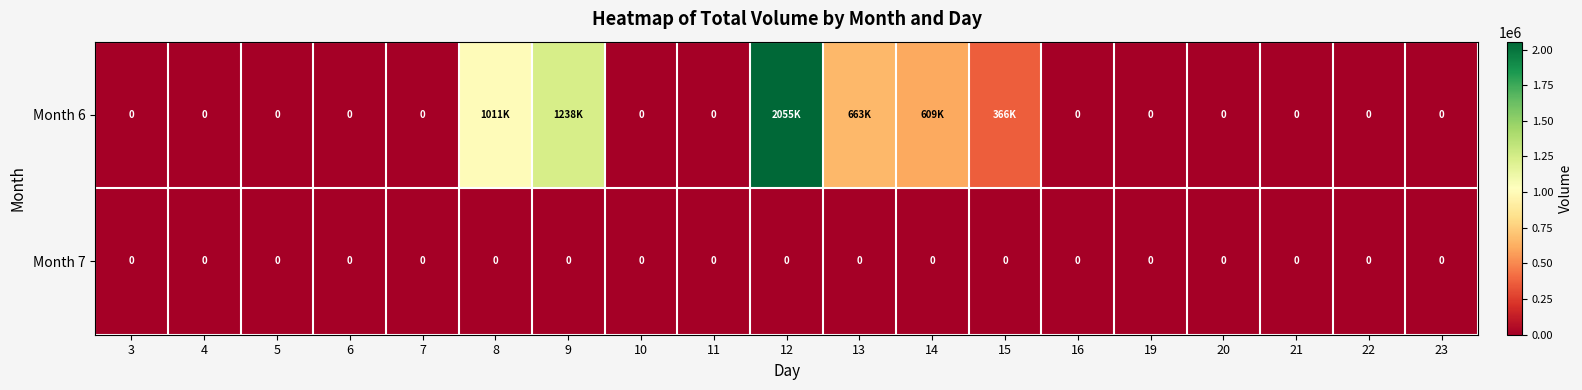

At which category is the sum across all series the highest?

12